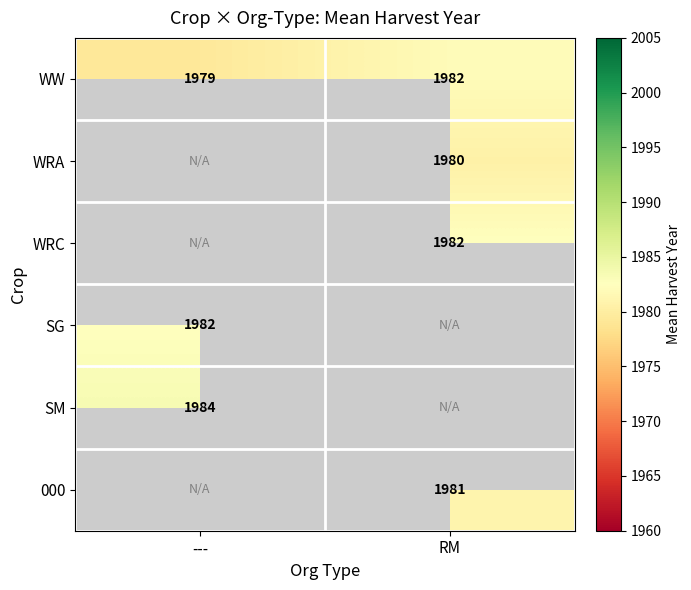

Is it true that SG equals 1982.5 at ---?

True